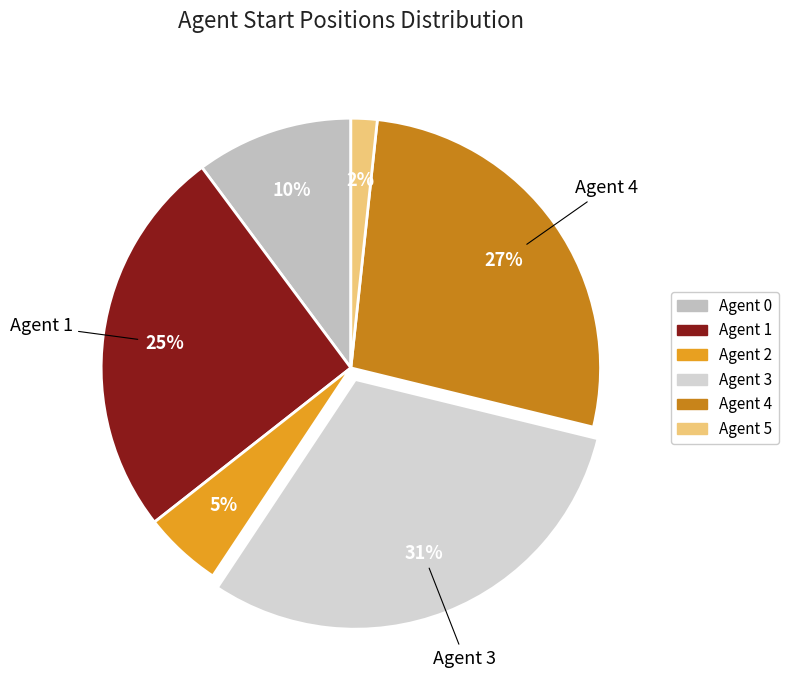

Is it true that Agent 1 is 25% of the pie?

True